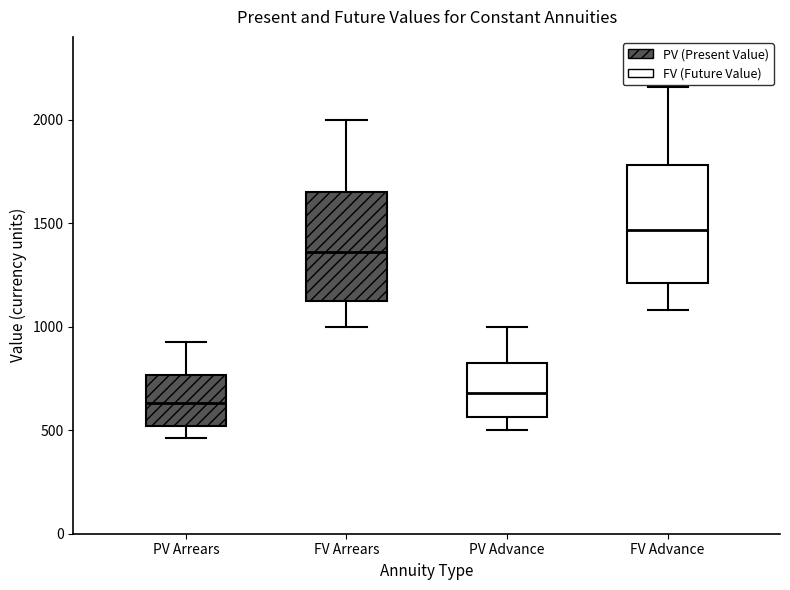

Where does the median line of the box for FV Arrears sit on the y-axis? The values are not printed on the chart, so give them approximately, as read against the axis.

1350